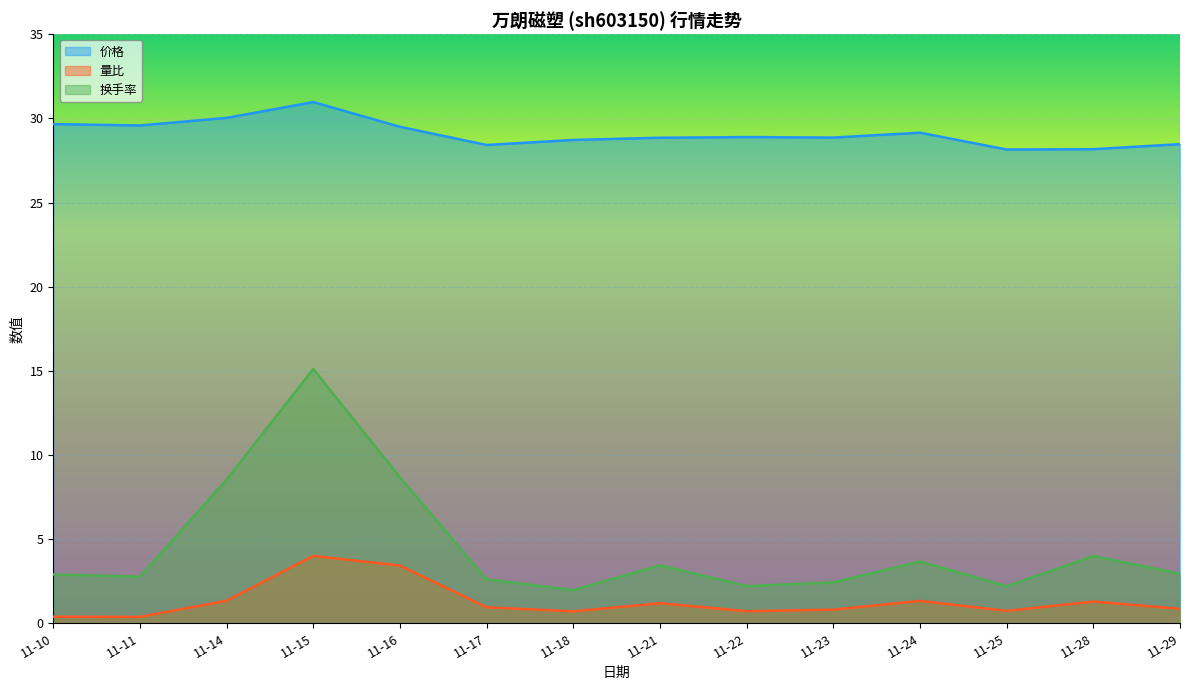

The 价格 series shows 28.1 at 11-25. True or false?

True